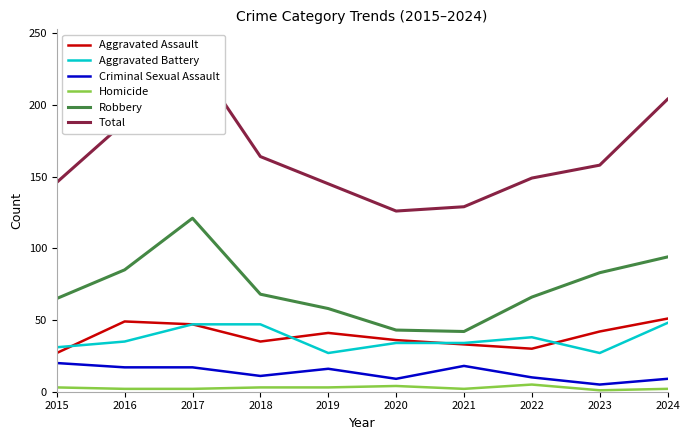

How many lines are shown in the chart?

6